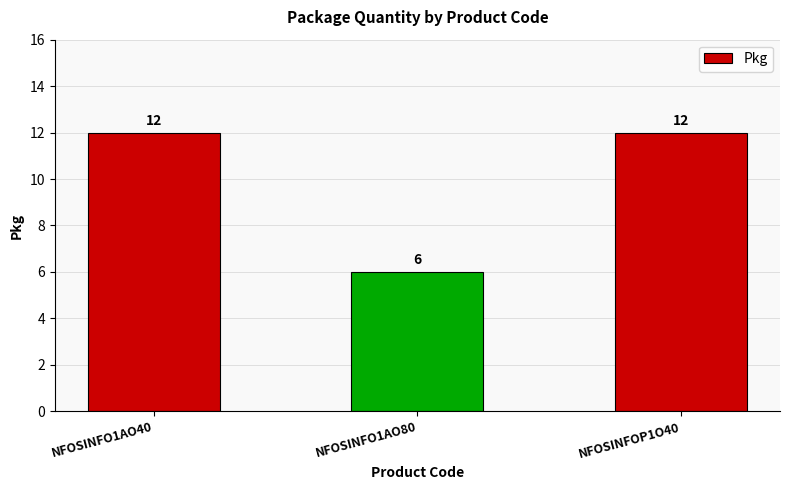

Which has a higher value, NFOSINFOP1O40 or NFOSINFO1AO80?

NFOSINFOP1O40